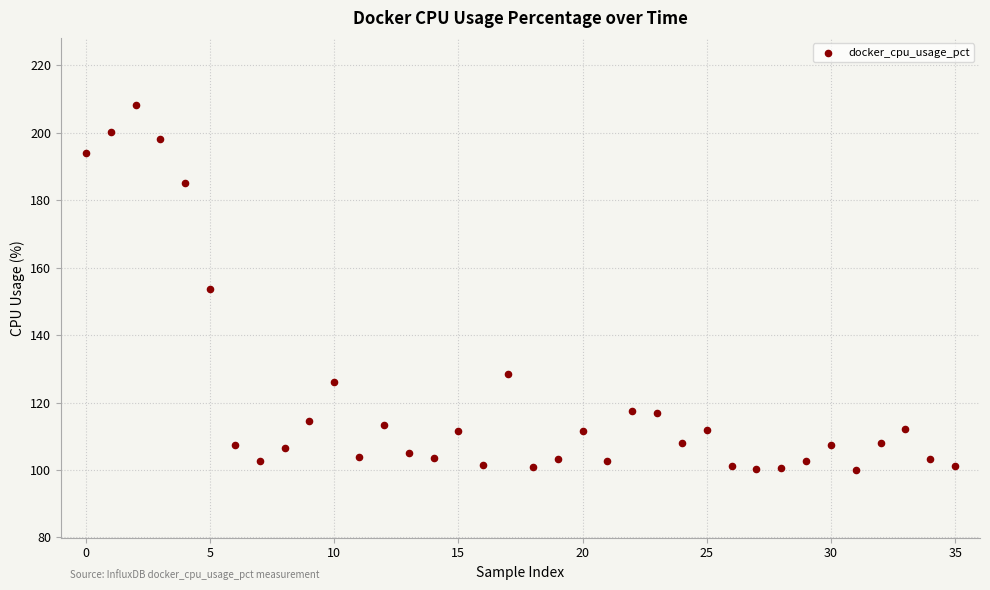

What is the range of Y values (max minus min)?

108.2